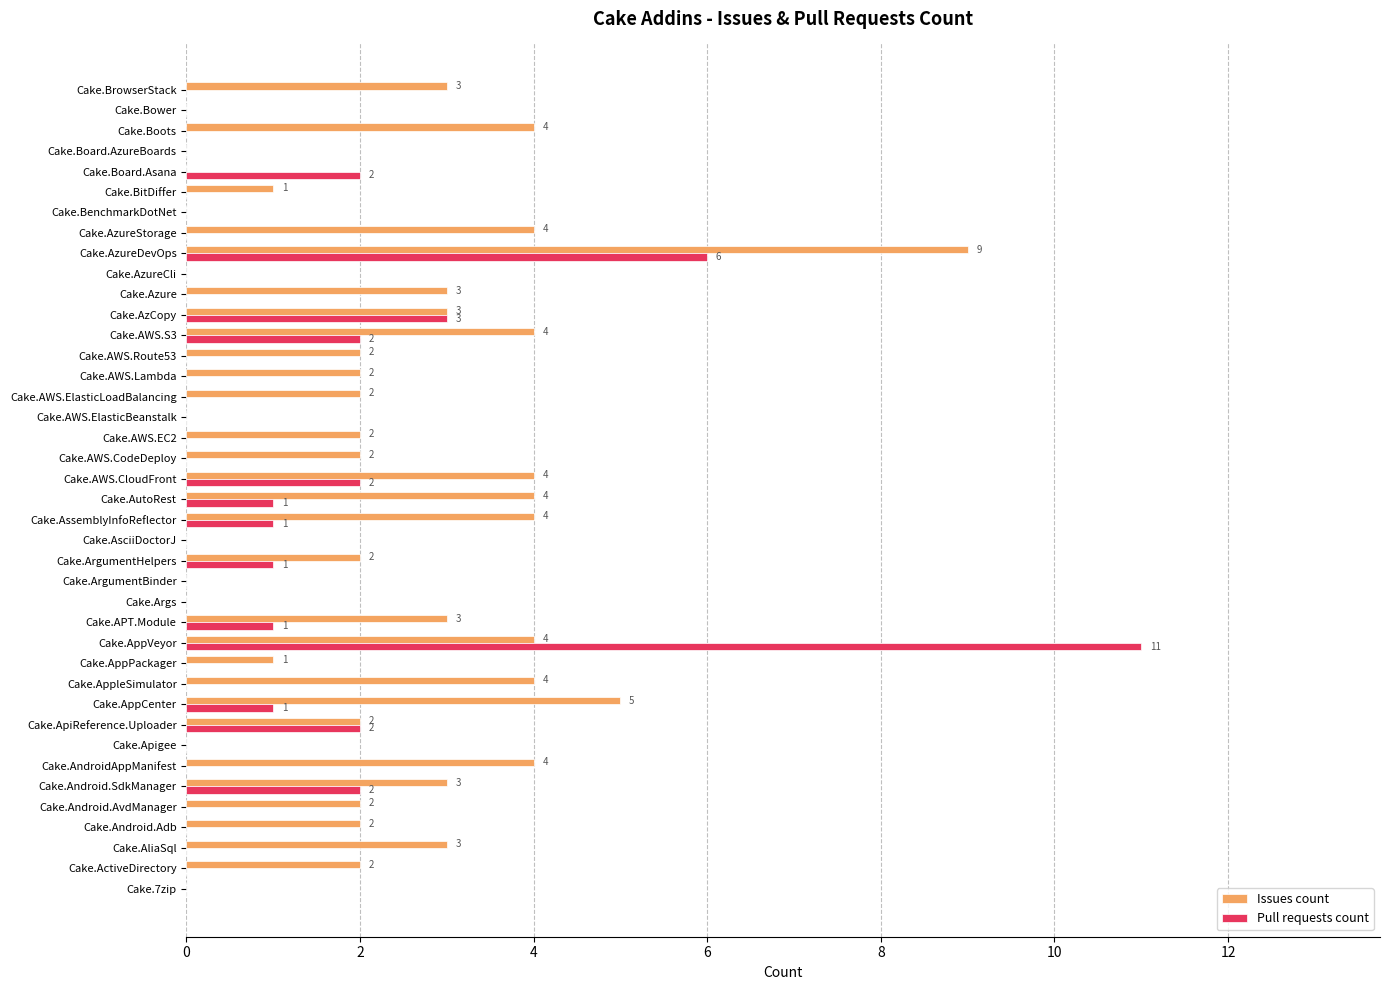

What is the sum of all Issues count values?

90